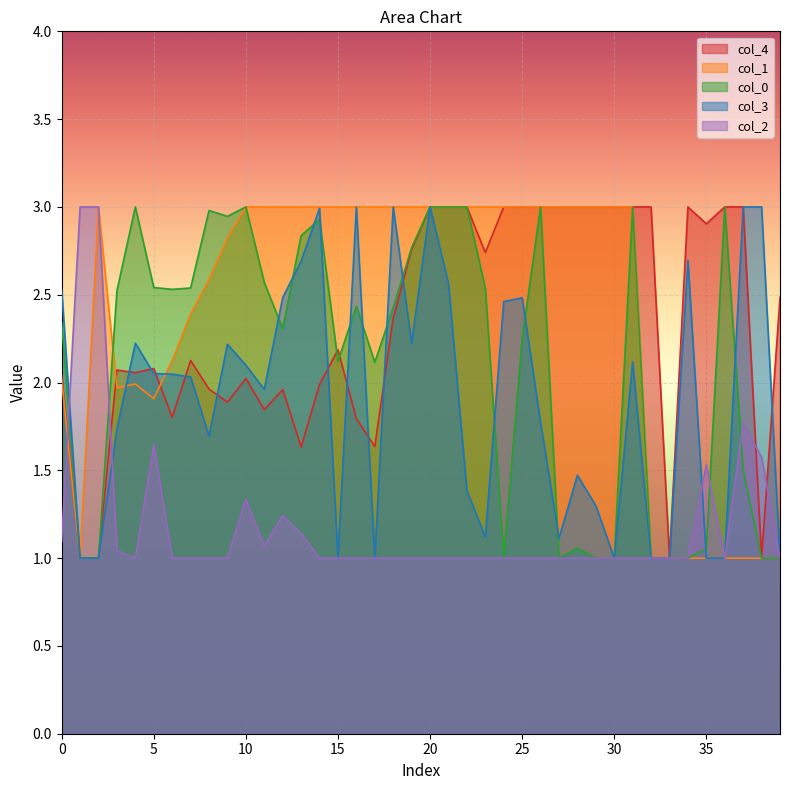

What is the spread (max minus min) of values at 19?

2.0